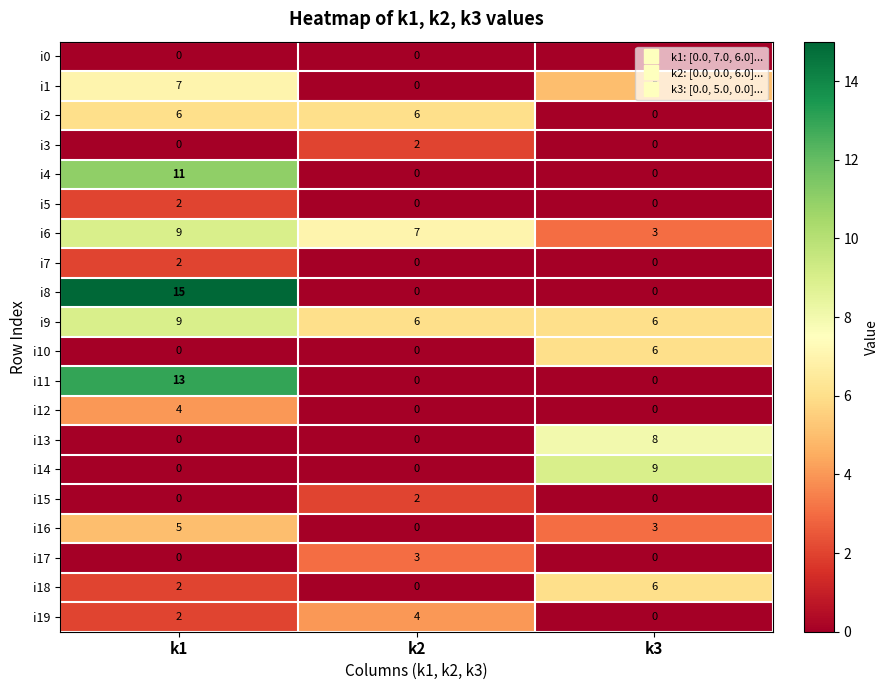

At how many categories does at least one series exceed 5?

3